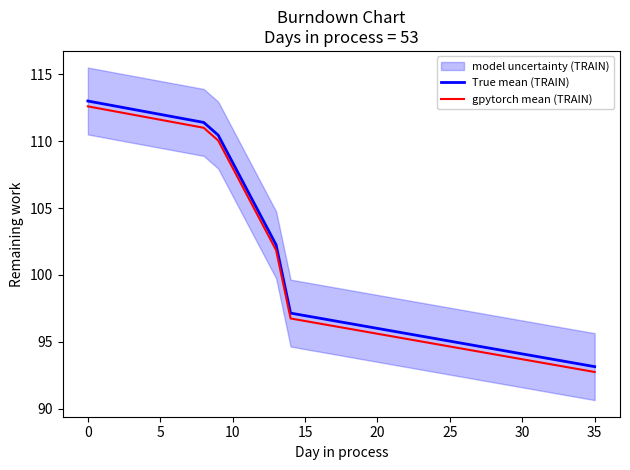

What is the difference between the maximum and minimum values in the True mean (TRAIN) series?

19.8